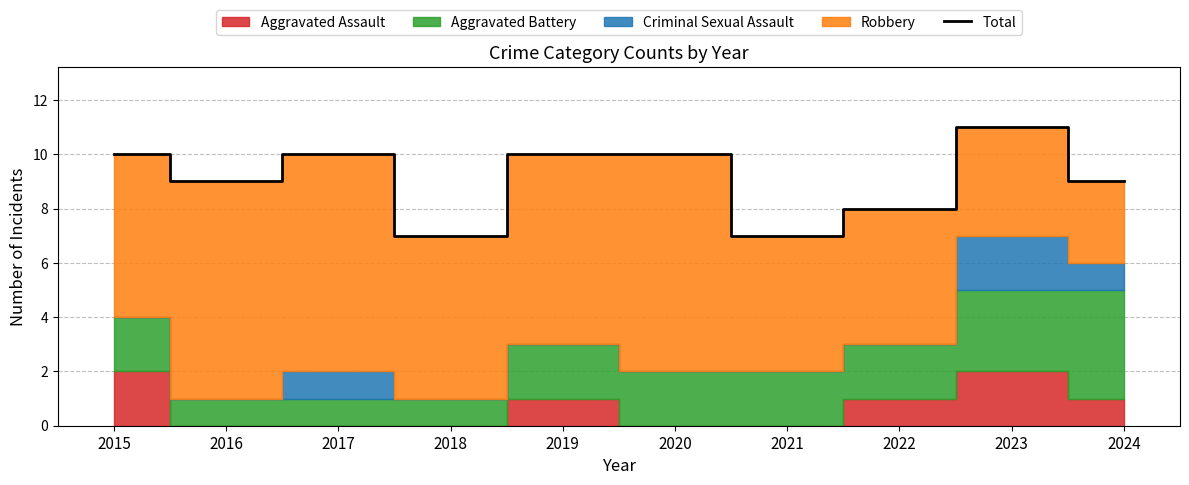

The value at 2021 is 12. True or false?

False